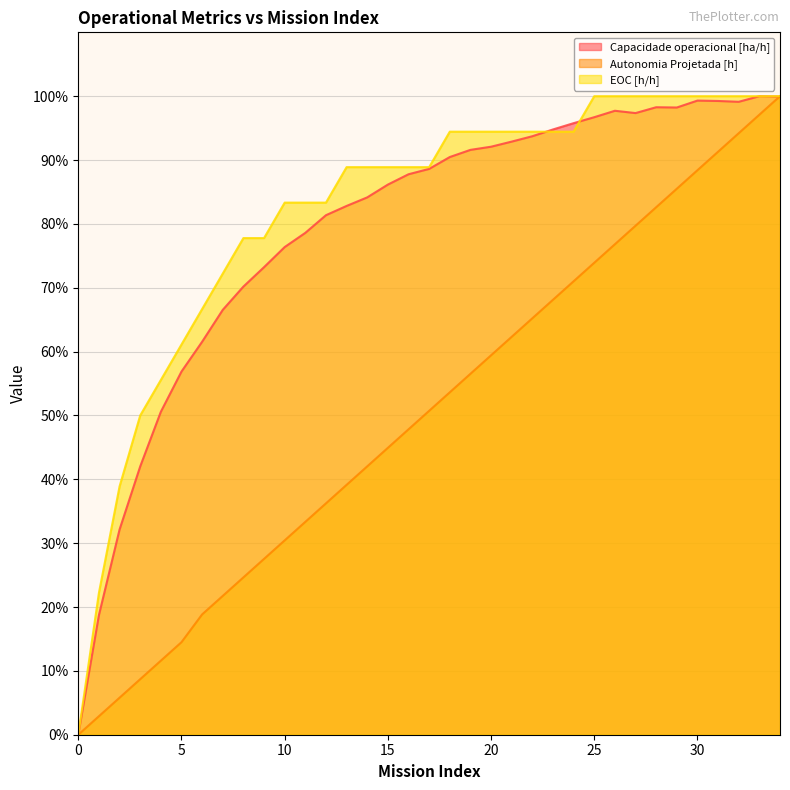

What is the difference between the maximum and minimum values in the EOC [h/h] series?

100.0